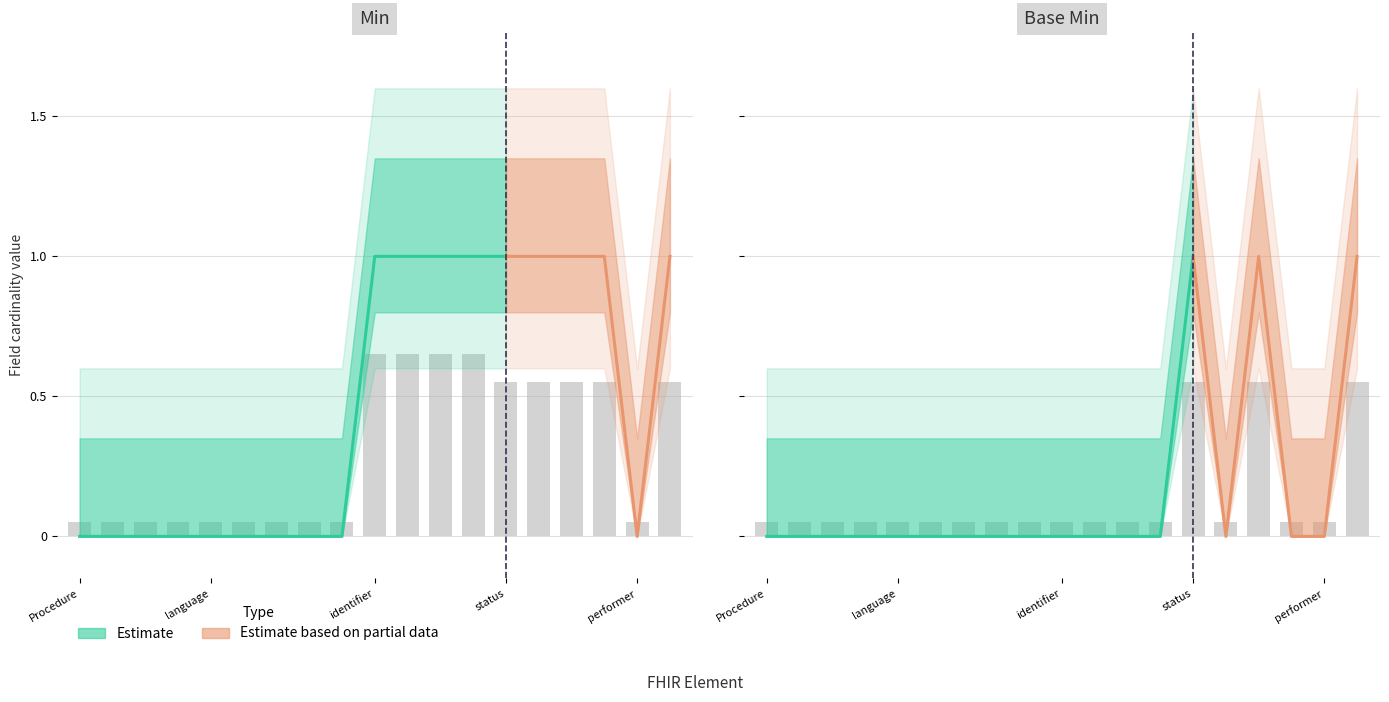

How many bars are there in each group?

2